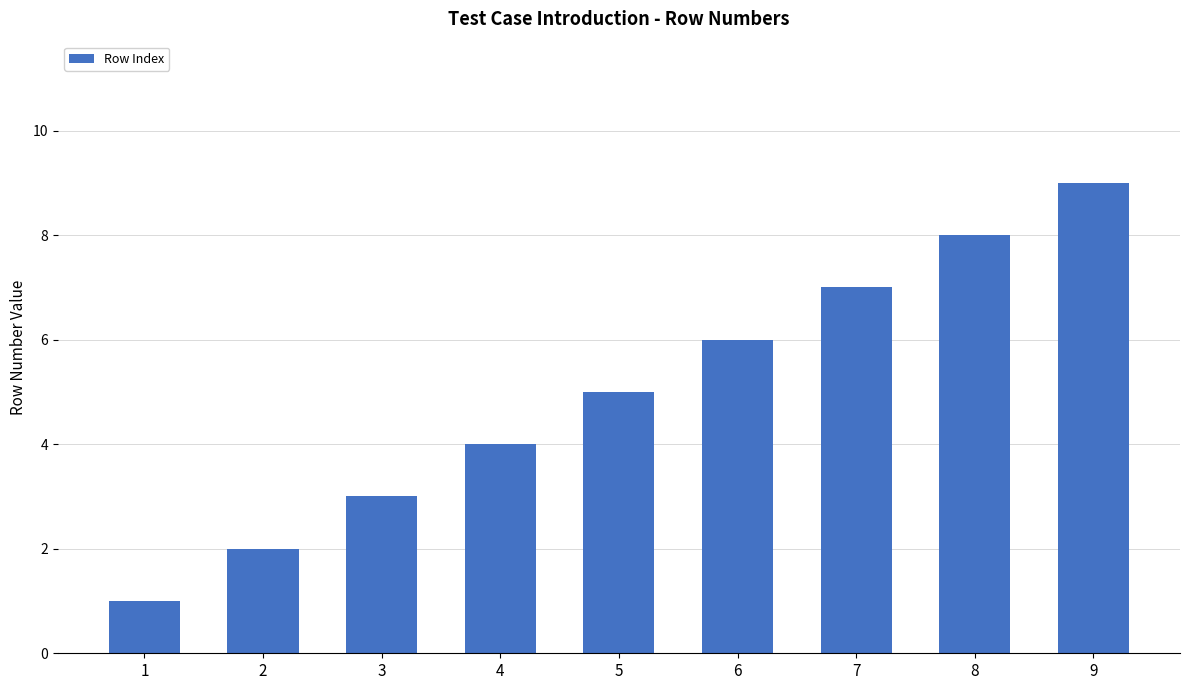

What is the approximate value at 6?

6